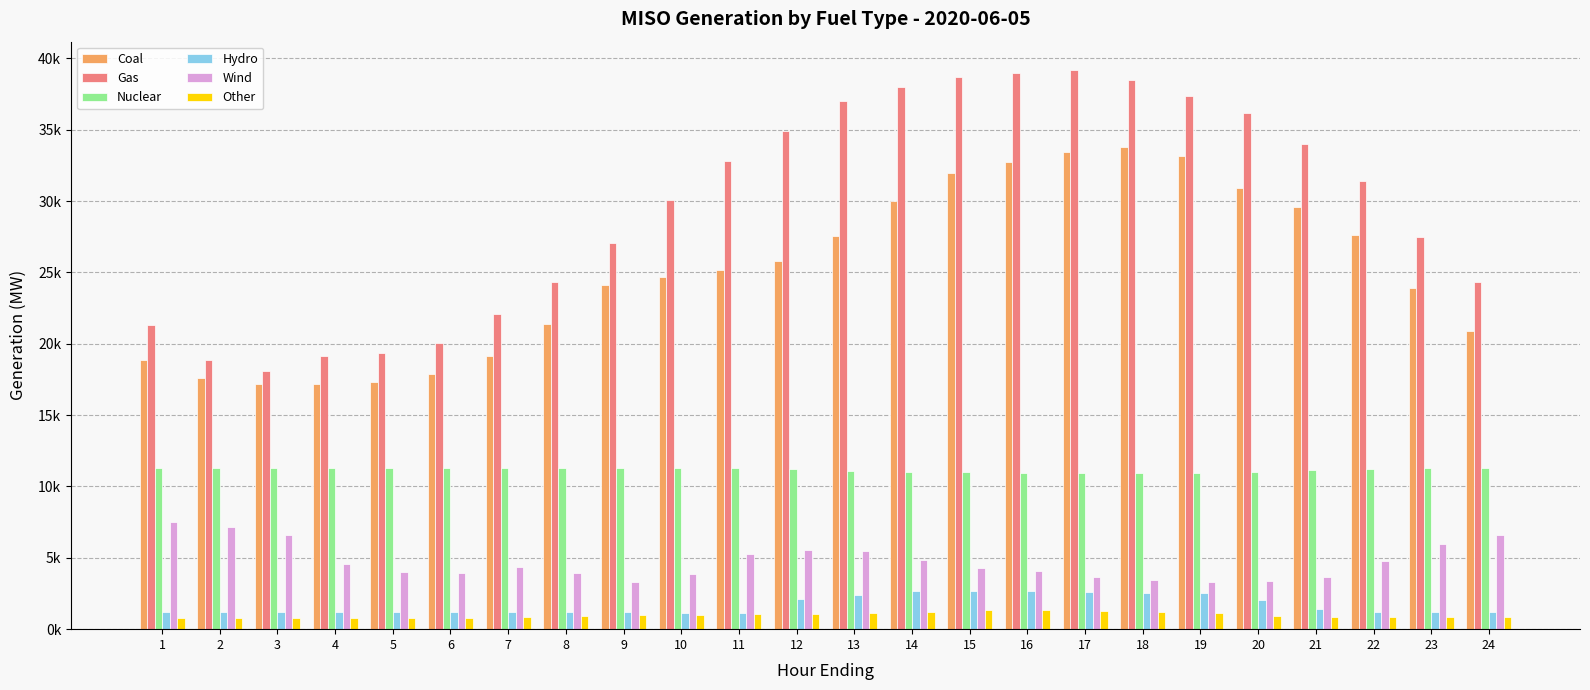

Reading left to right, extract all data points from this chart.

Coal: 18842.7	17573.8	17186.4	17169.8	17320.6	17873.4	19153.2	21367.5	24090.3	24692.2	25146.3	25790.9	27578.1	29974.6	31955.4	32769.9	33469.7	33796.6	33138.3	30898.6	29563.9	27621.9	23896.7	20923.5
Gas: 21340.1	18881.3	18078.7	19140.6	19360.4	20067.5	22106.5	24342.5	27063.8	30089.8	32793.9	34932.6	37006.6	38014.8	38679.0	38971.5	39210.4	38455.5	37395.5	36167.8	33968.1	31426.0	27478.0	24328.1
Nuclear: 11305.7	11311.8	11310.4	11306.0	11307.5	11306.1	11298.6	11287.7	11276.8	11269.9	11259.4	11251.8	11055.6	10980.0	10985.8	10970.4	10967.8	10970.1	10978.3	10999.1	11139.7	11244.8	11280.2	11297.1
Hydro: 1192.1	1190.8	1191.1	1194.4	1191.6	1191.9	1196.2	1207.3	1186.0	1164.4	1145.4	2099.1	2401.7	2676.2	2670.2	2643.6	2616.4	2568.9	2550.8	2073.2	1422.0	1182.1	1174.5	1171.3
Wind: 7532.8	7181.3	6585.6	4578.8	4018.6	3969.6	4339.3	3934.8	3292.2	3895.7	5255.4	5561.1	5472.6	4826.7	4298.5	4097.1	3659.6	3423.5	3272.7	3363.0	3626.5	4782.6	5945.5	6616.7
Other: 763.8	767.5	766.3	772.0	791.3	786.4	821.6	914.3	965.4	1020.3	1046.6	1060.4	1122.9	1214.8	1317.1	1325.0	1296.7	1211.1	1142.9	929.7	854.3	834.6	837.2	846.8